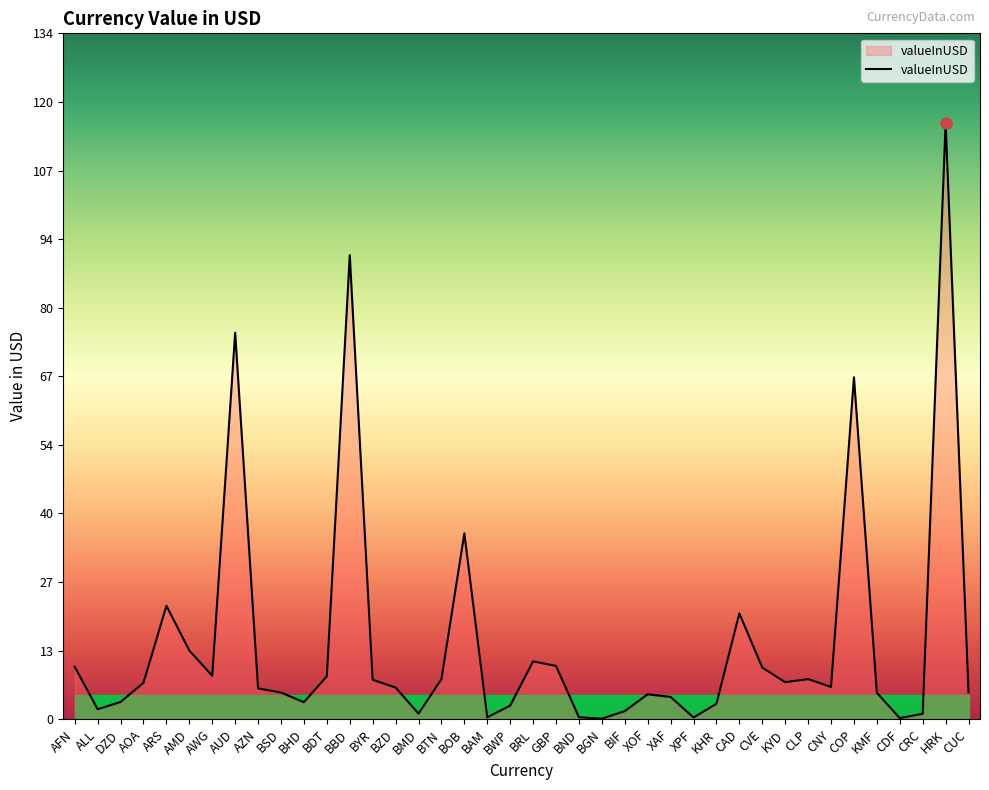

What is the ratio of the value at AOA to the value at CAD?

0.3